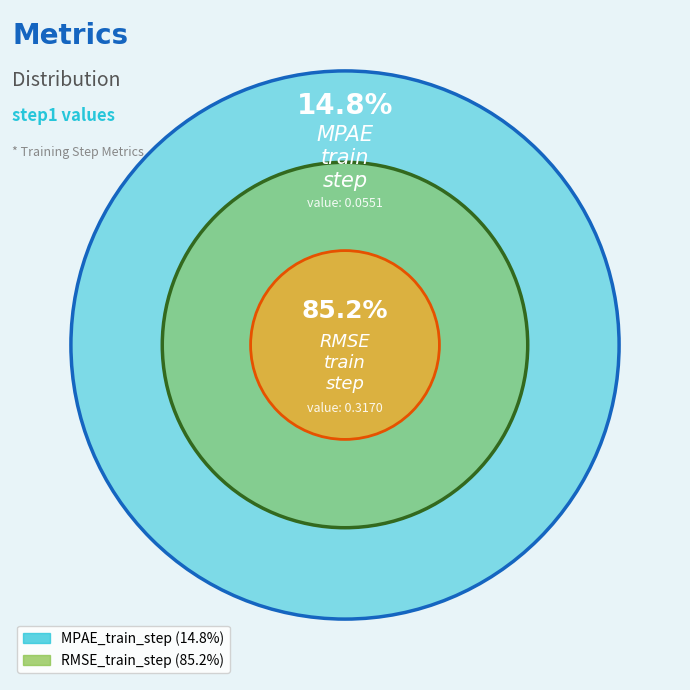

To the nearest percent, what portion does MPAE_train_step represent?

15%